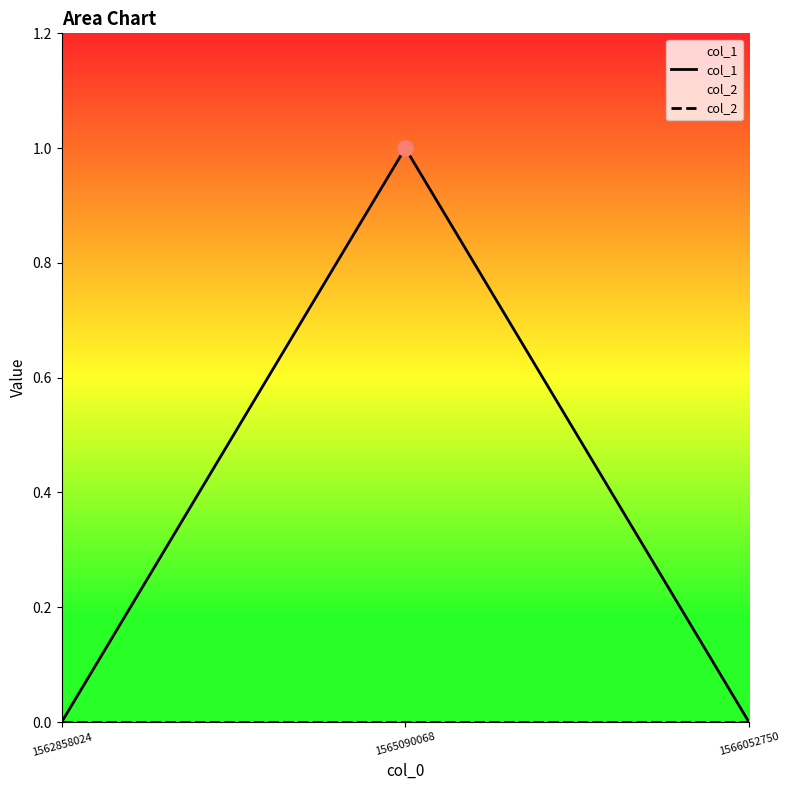

What are all the series names shown in the legend?

col_1, col_2